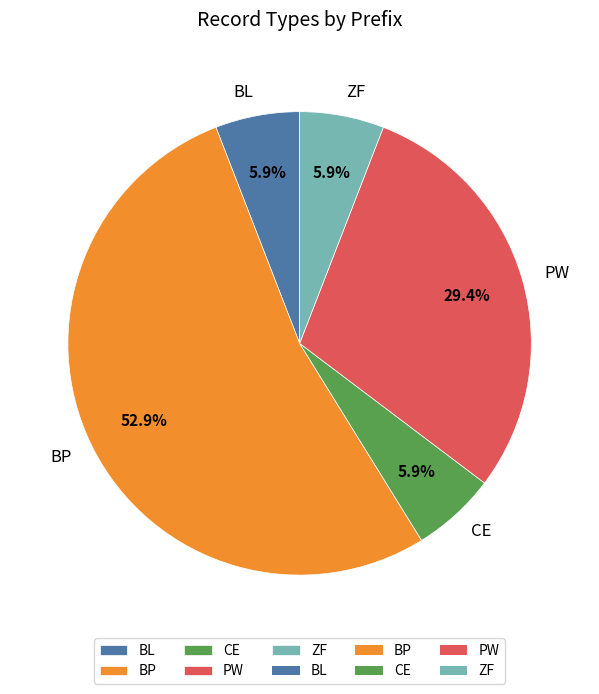

To the nearest percent, what portion does BL represent?

6%